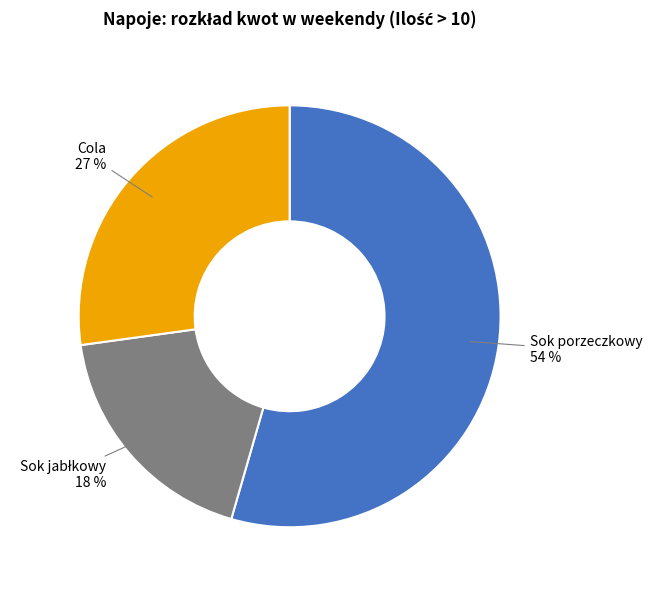

Which category has the biggest portion of the pie?

Sok porzeczkowy 54 %